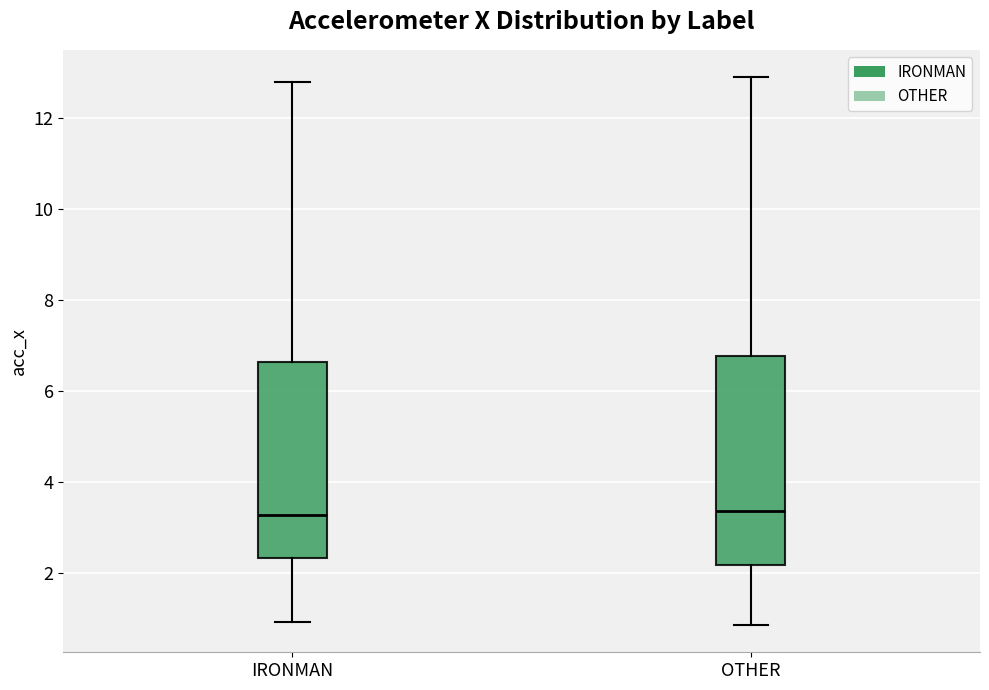

Reading left to right, read every box against the y-axis: the position of its median line, the range the box covers, and the ends of its whiskers. The values are not printed on the chart, so give them approximately, as read against the axis.

IRONMAN: median 3.2, box 2.4 to 6.6, whiskers 1.0 to 12.8
OTHER: median 3.4, box 2.2 to 6.8, whiskers 0.8 to 13.0